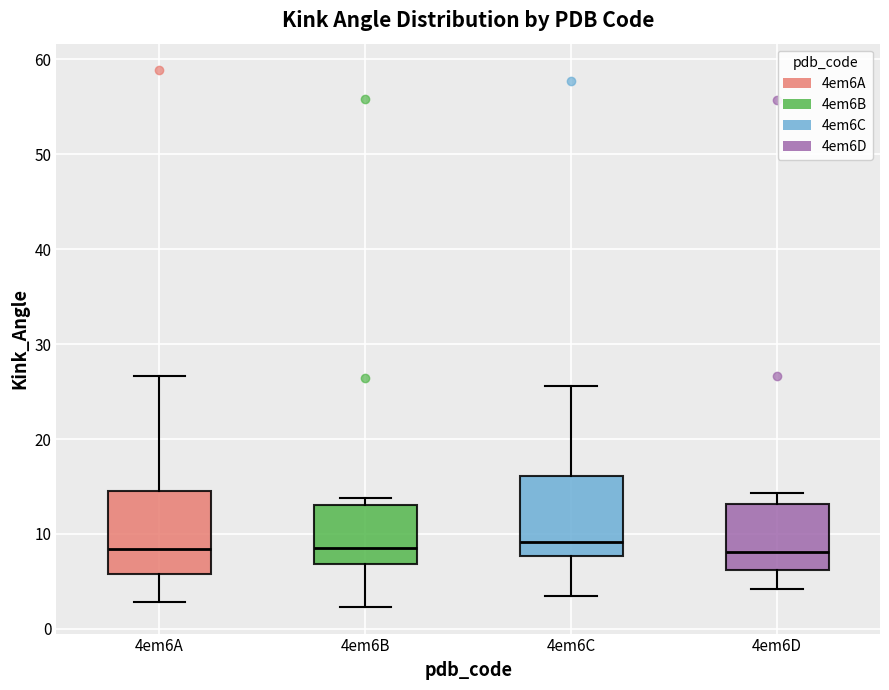

Reading left to right, read every box against the y-axis: the position of its median line, the range the box covers, and the ends of its whiskers. The values are not printed on the chart, so give them approximately, as read against the axis.

4em6A: median 8, box 6 to 15, whiskers 3 to 27
4em6B: median 9, box 7 to 13, whiskers 2 to 14
4em6C: median 9, box 8 to 16, whiskers 4 to 26
4em6D: median 8, box 6 to 13, whiskers 4 to 14